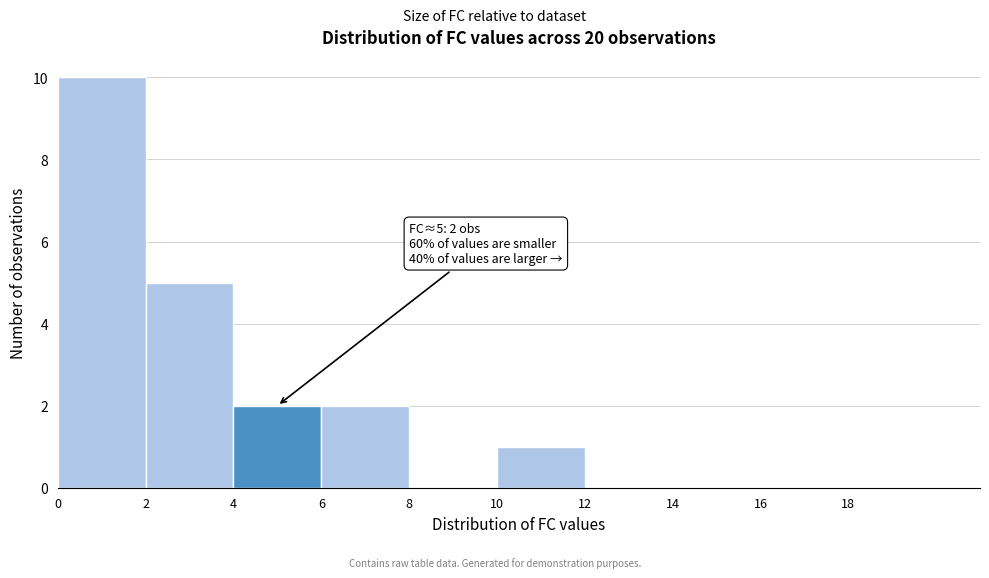

Which range on the x-axis has the tallest bar?

0 to 2